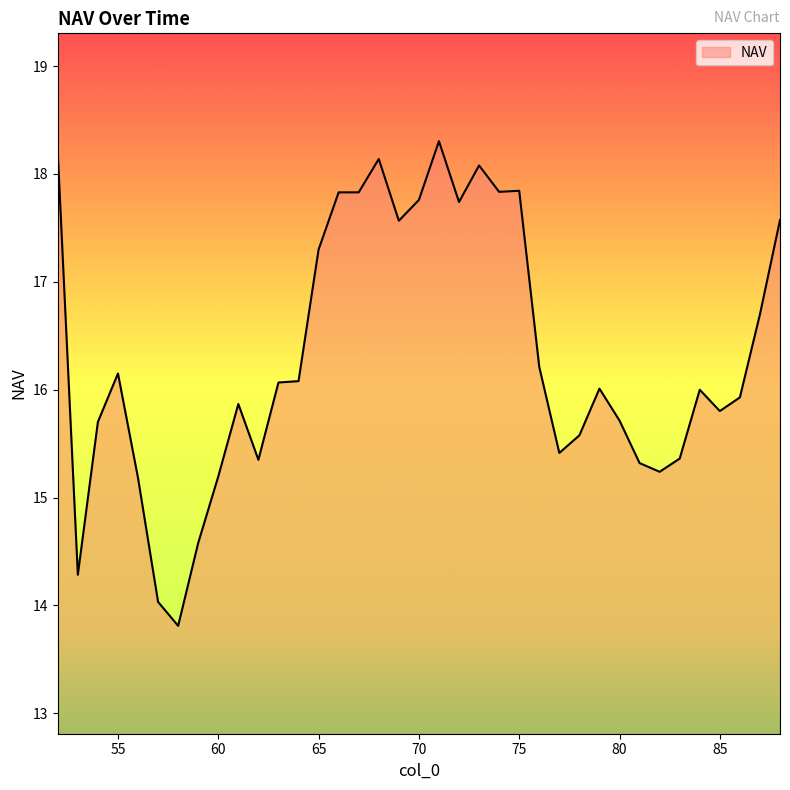

What is the smallest value displayed?

13.8